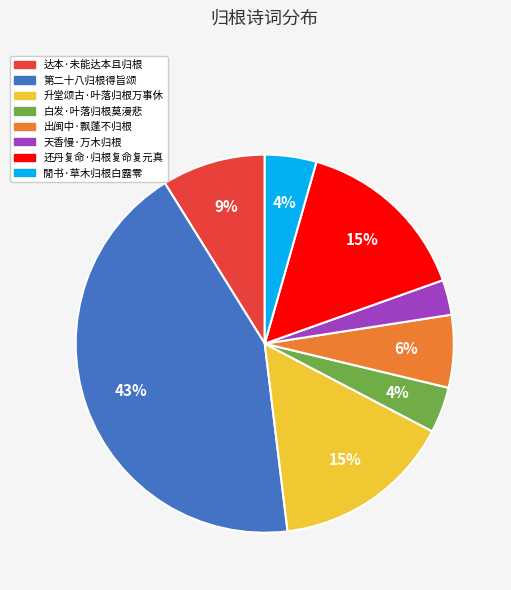

The 天香慢·万木归根 slice represents 14% of the pie. True or false?

False